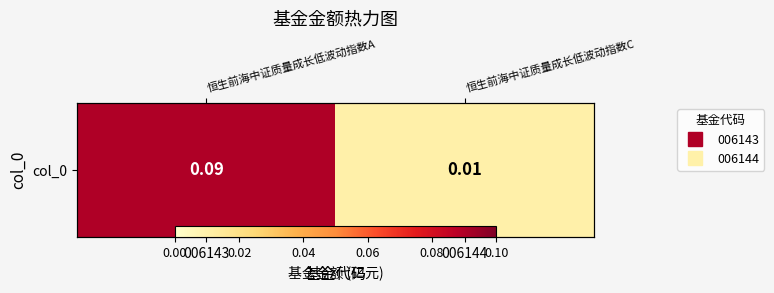

At which category does the chart reach its peak across all series?

006143